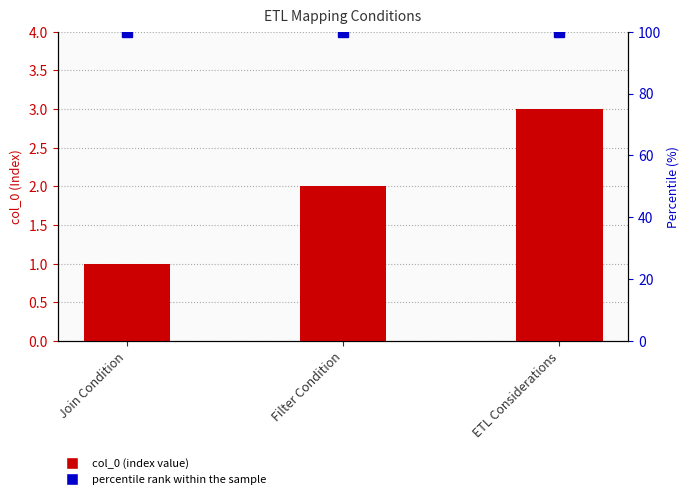

At how many categories does at least one series exceed 58?

3